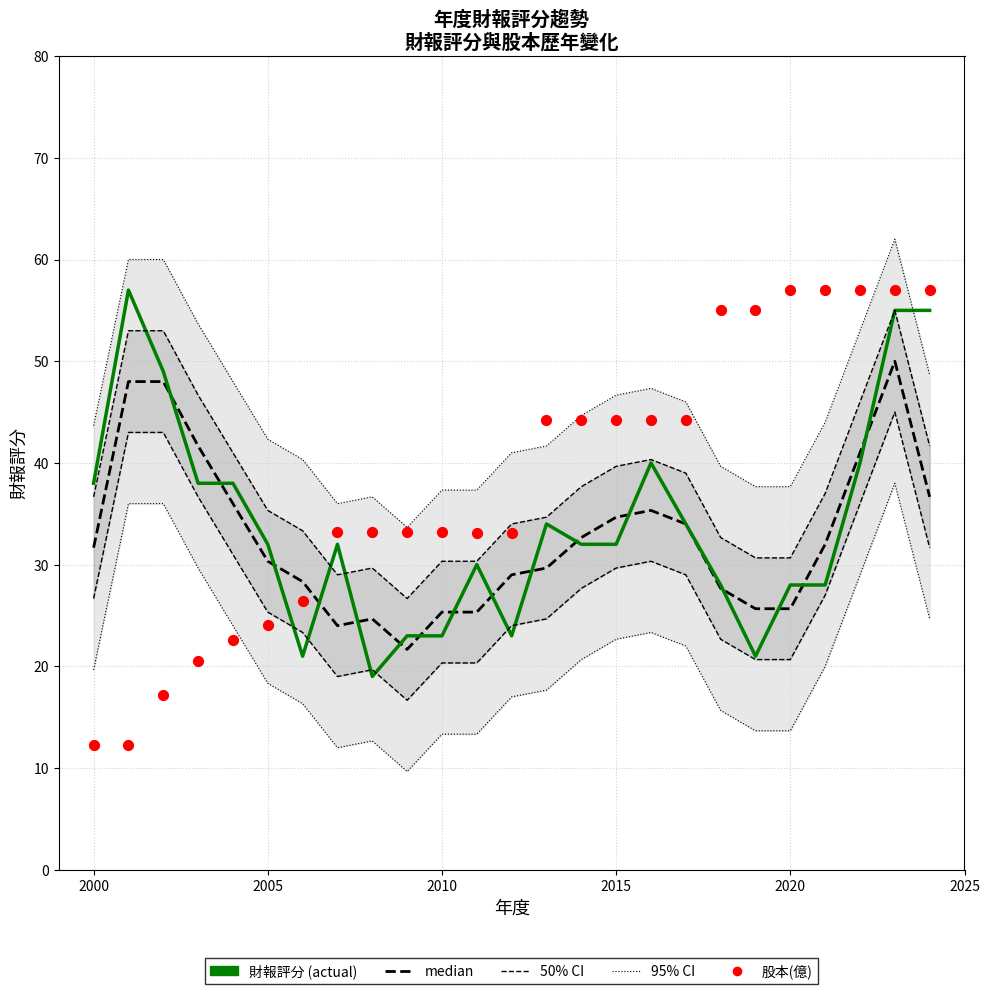

At how many categories does at least one series exceed 15?

25